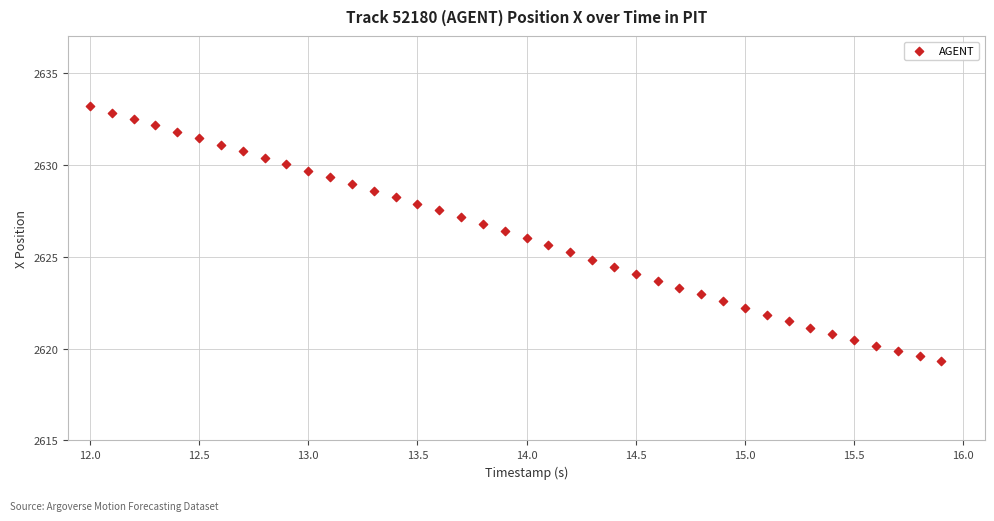

What is the range of Y values (max minus min)?

13.9